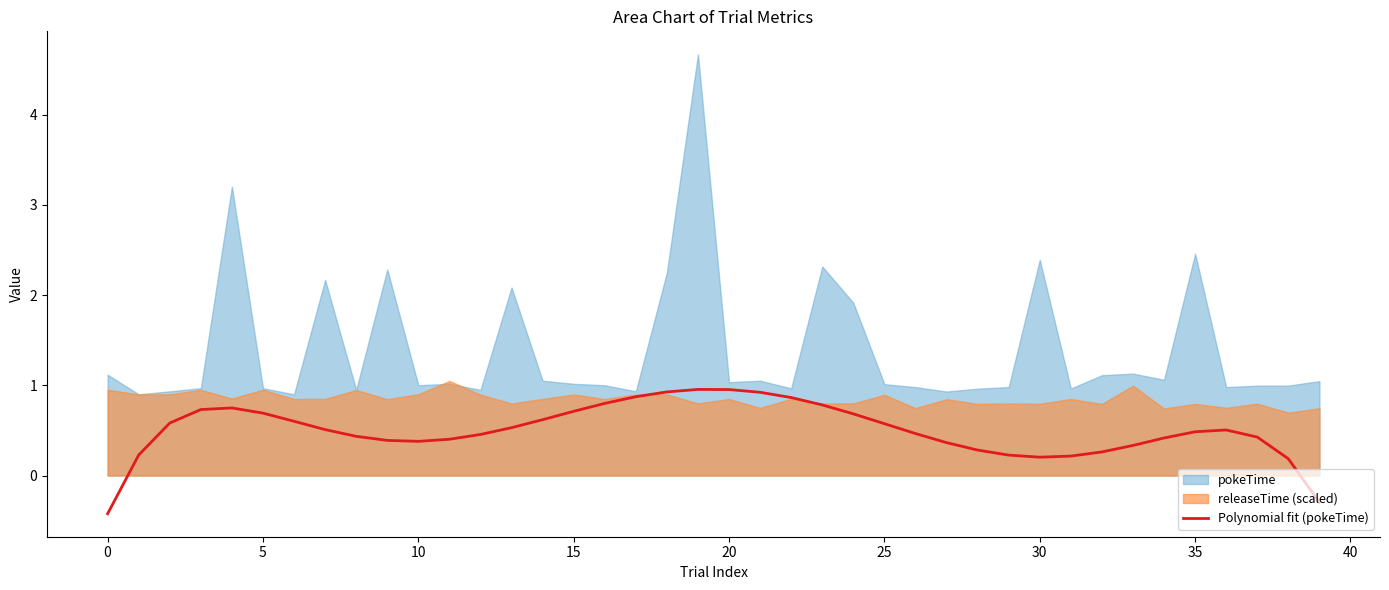

True or false: Polynomial fit (pokeTime) has a value of 0.2 at 15.

False